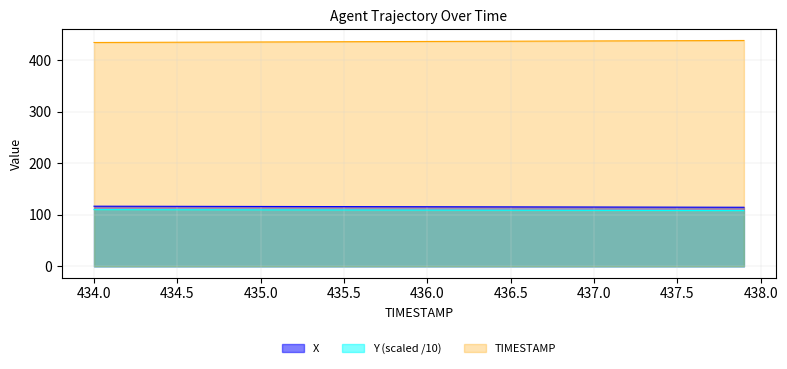

How many lines are shown in the chart?

3